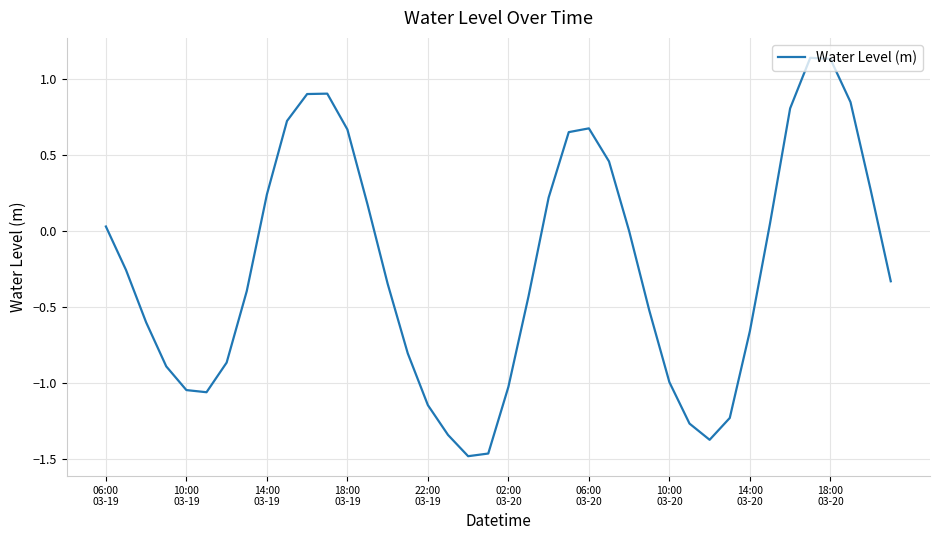

What is the difference between the maximum and minimum values?

2.6